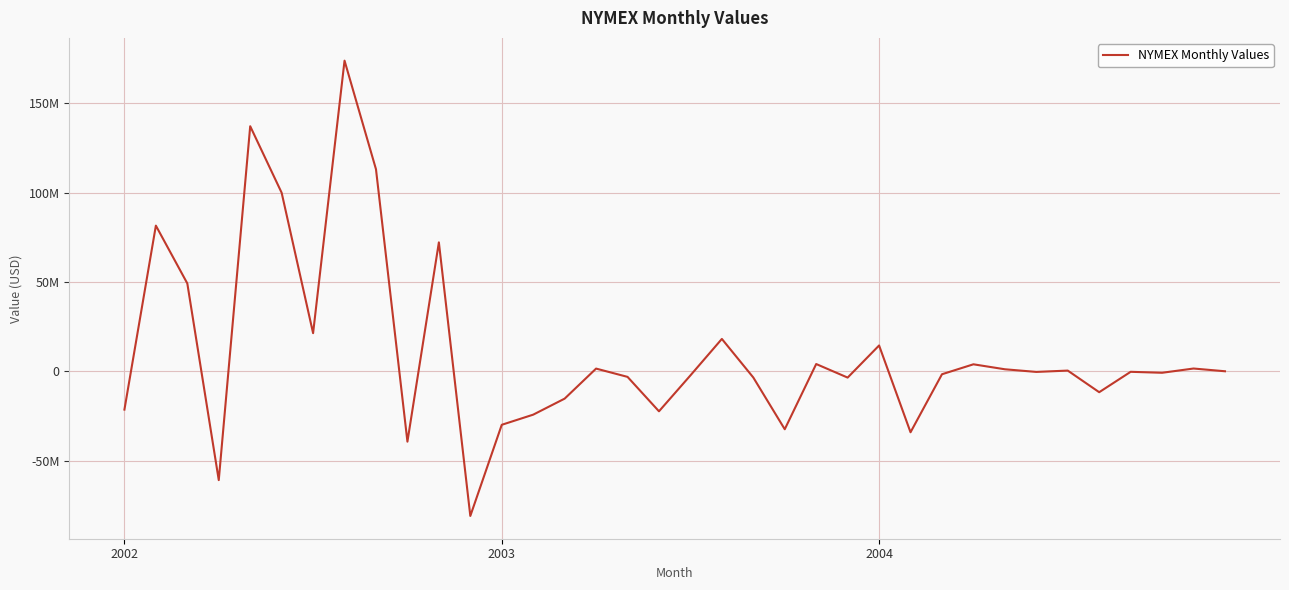

Which label corresponds to the smallest value in the chart?

11